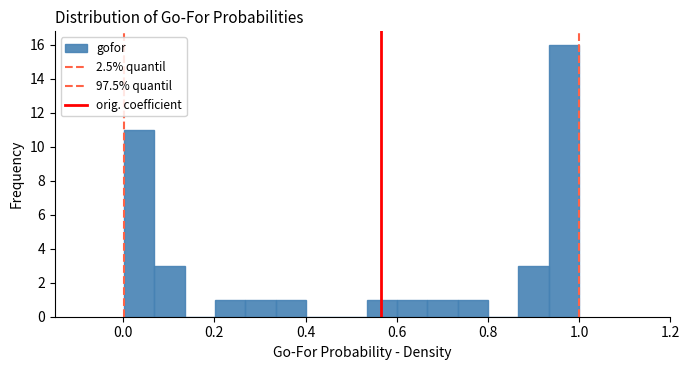

Around what value on the x-axis is the tallest bar? Give the approximate position of its centre, as read against the axis.

0.96